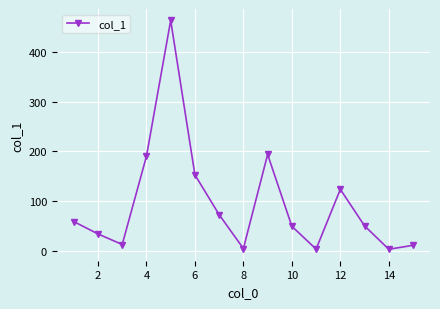

What is the sum of all values?

1418.3